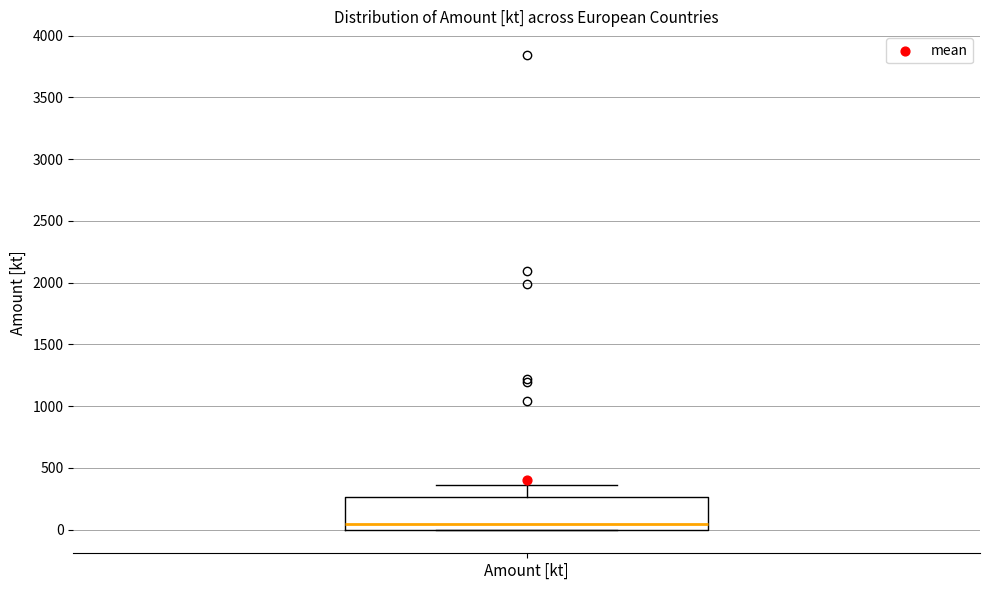

Transcribe this box plot: give where the median line is, the range the box spans, and where the two whiskers end, as read against the y-axis. The values are not printed on the chart, so give them approximately, as read against the axis.

median 50, box 0 to 250, whiskers 0 to 350